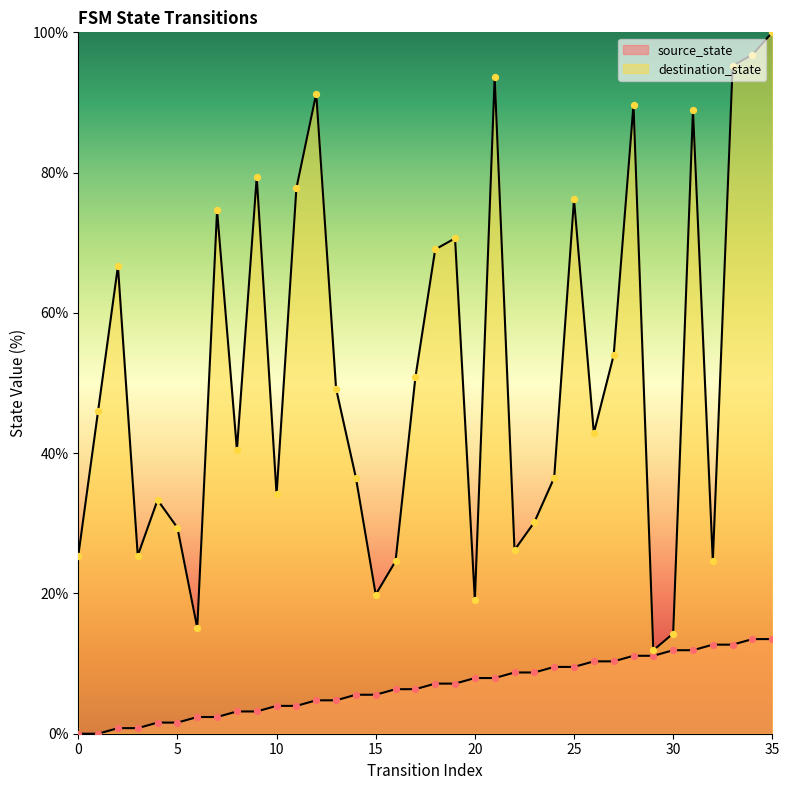

What is the total value across all series at 26?

53.2